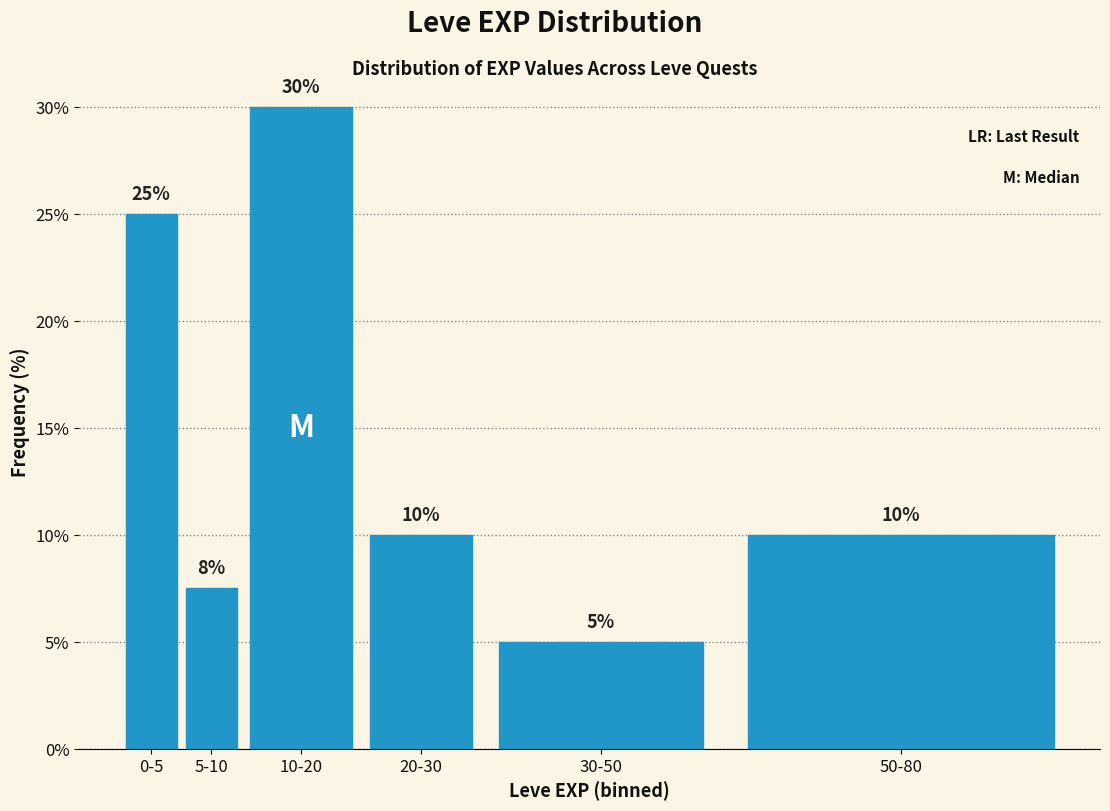

What is the difference between the values at 50-80 and 0-5?

15.0